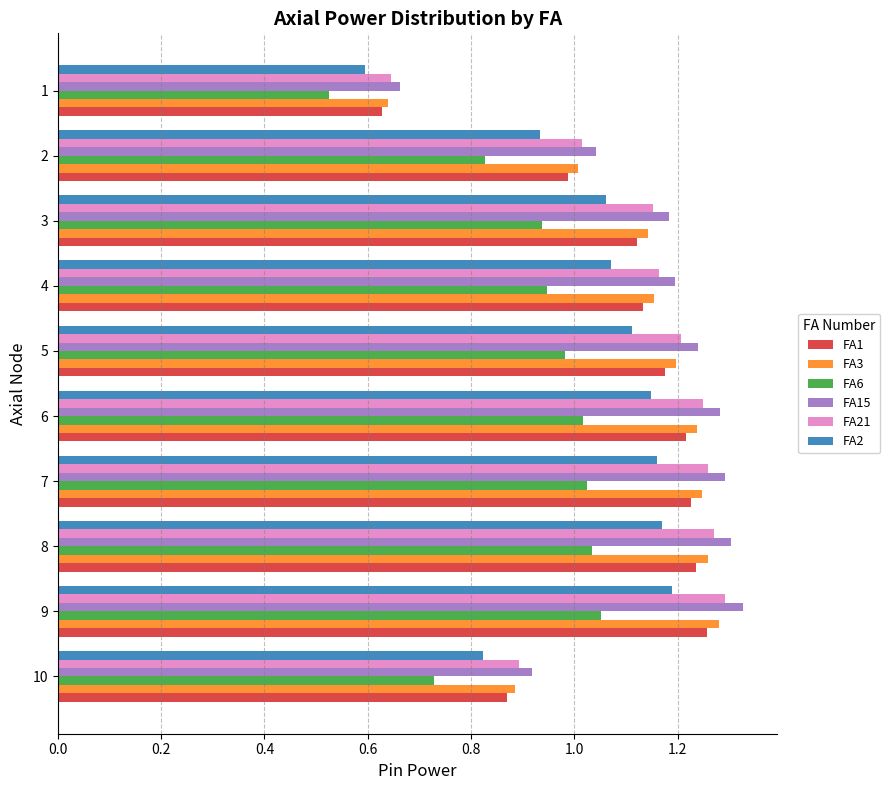

What is the difference between the FA15 values at 6 and 10?

0.4